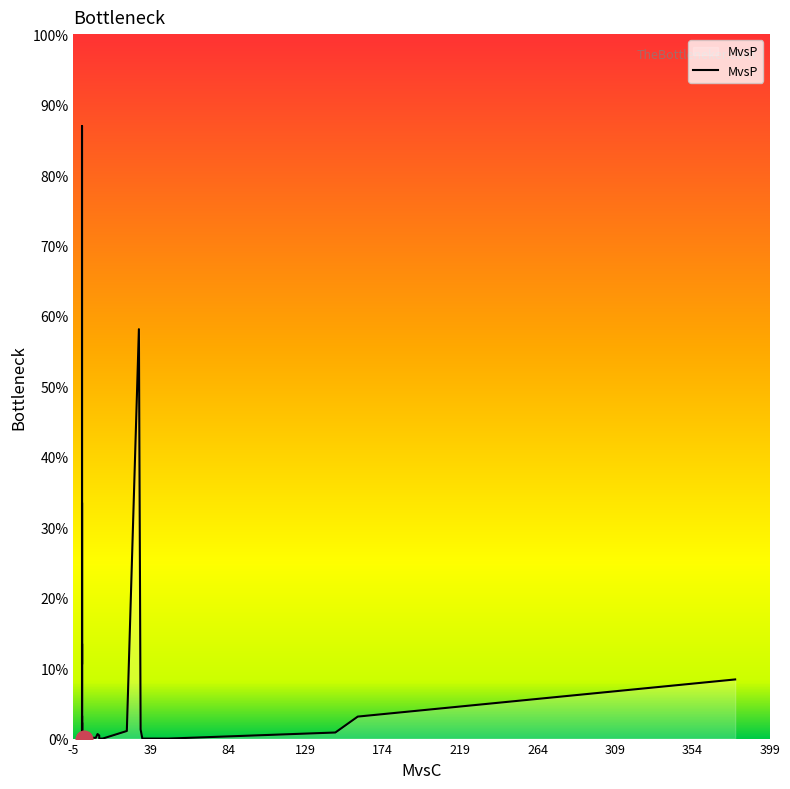

Is this an area chart (filled region under the line)?

No